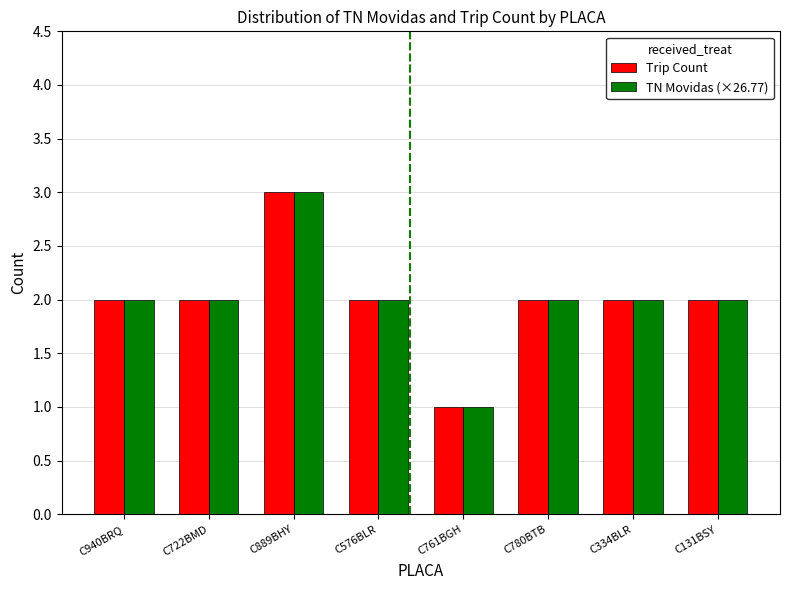

At which category is the sum across all series the highest?

C889BHY